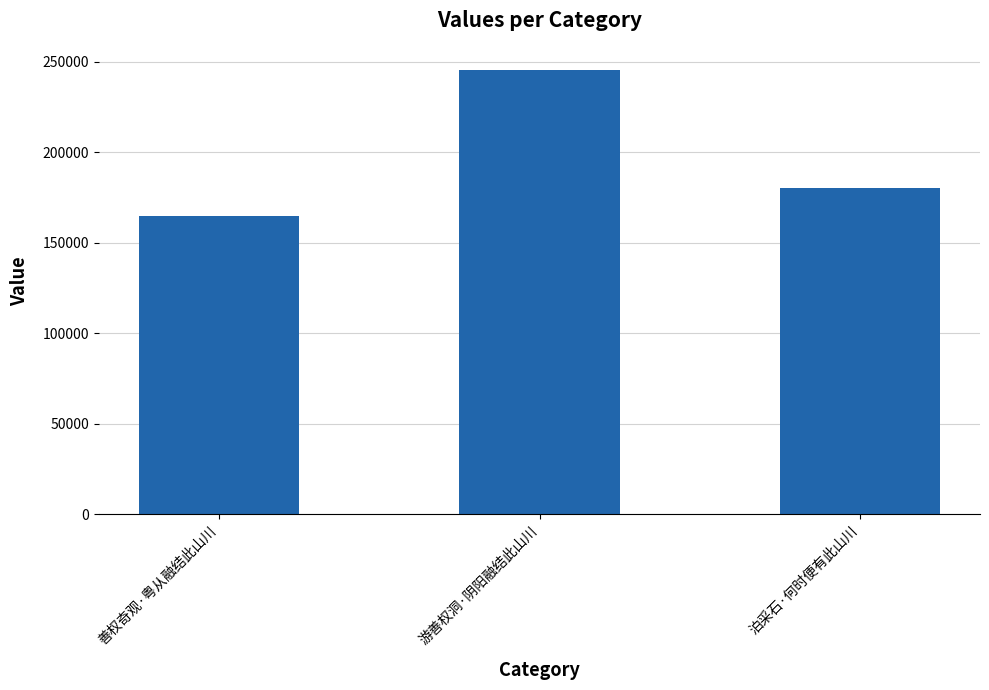

What is the label of the 3rd bar from the left?

泊采石·何时便有此山川